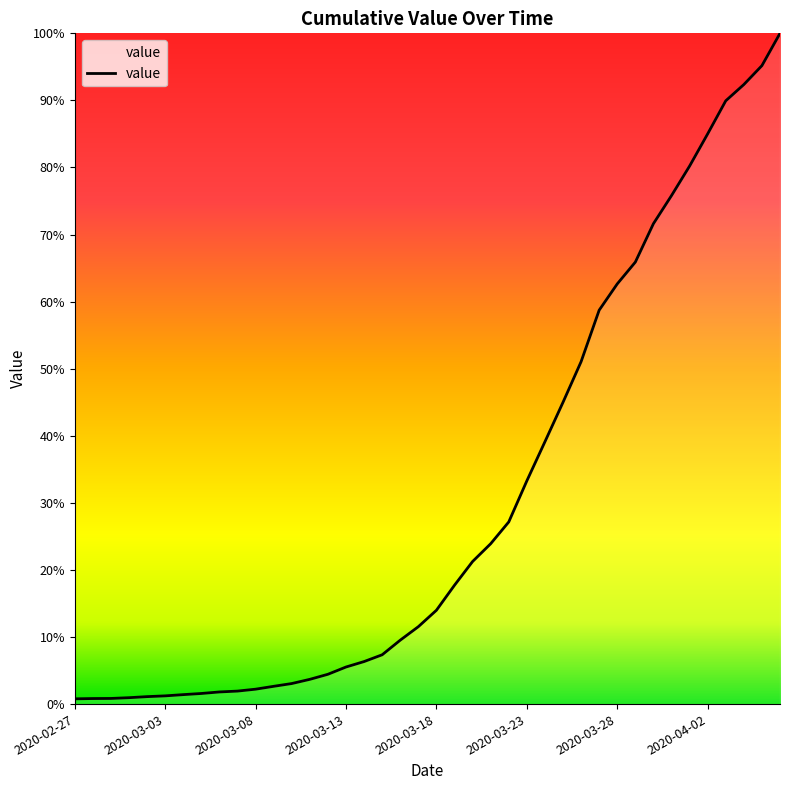

Does the chart display data point markers on the line(s)?

No